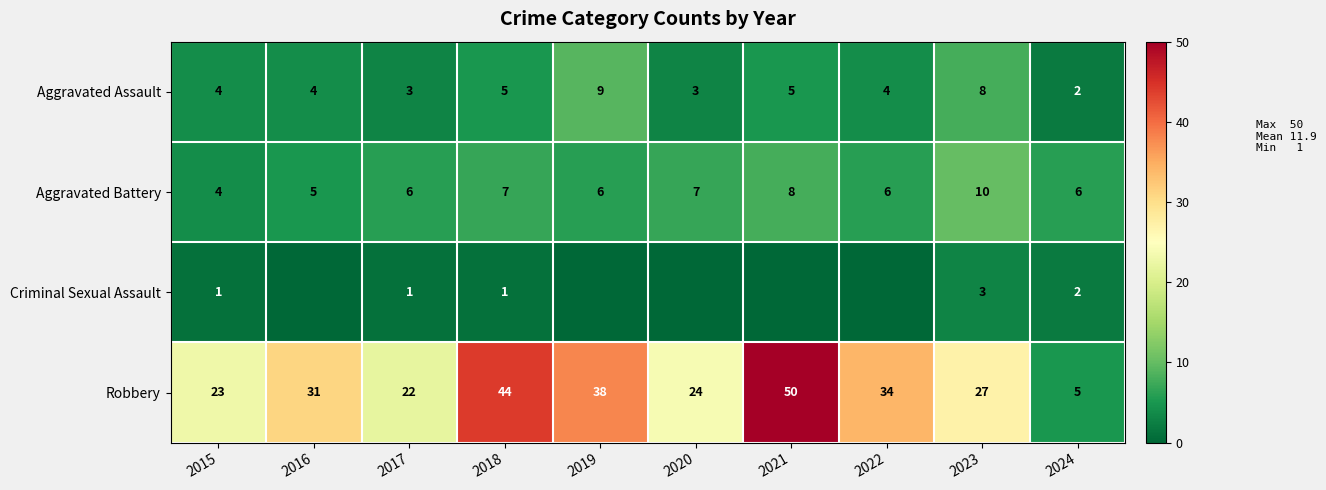

What value does the Aggravated Assault series have at 2020?

3